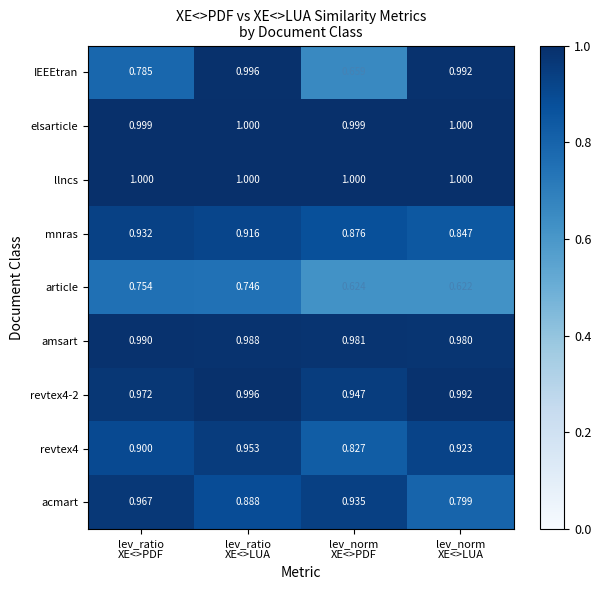

Which series has the widest spread of values?

IEEEtran